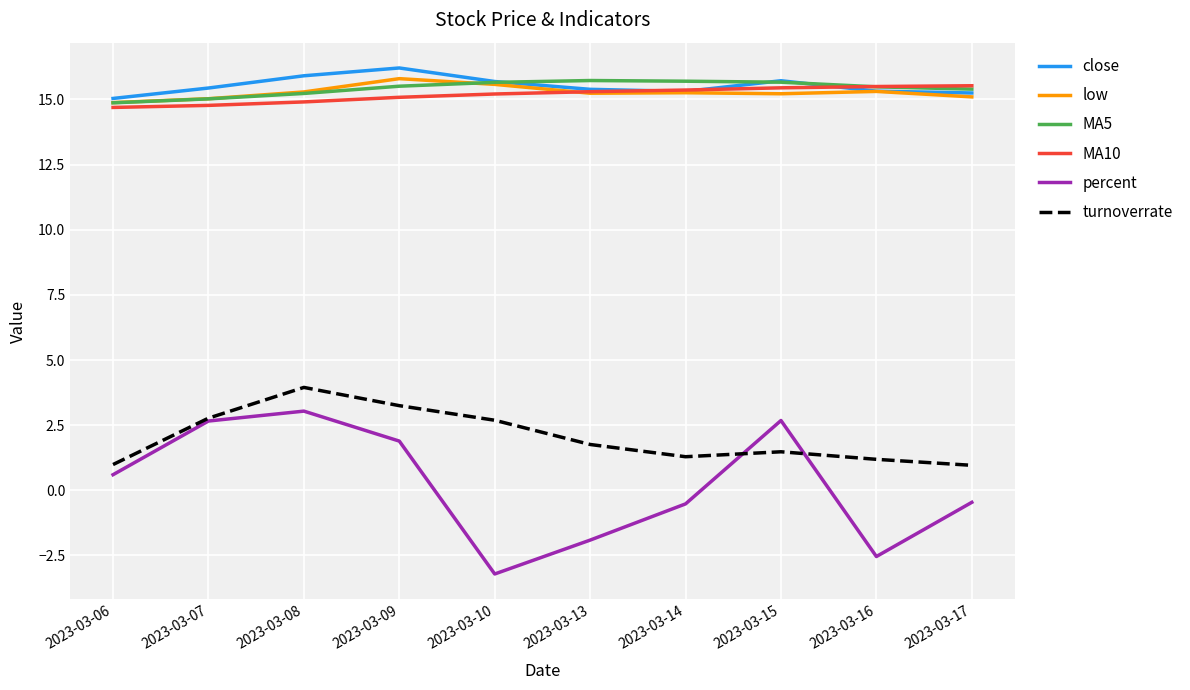

What is the maximum value shown in the chart?

16.2